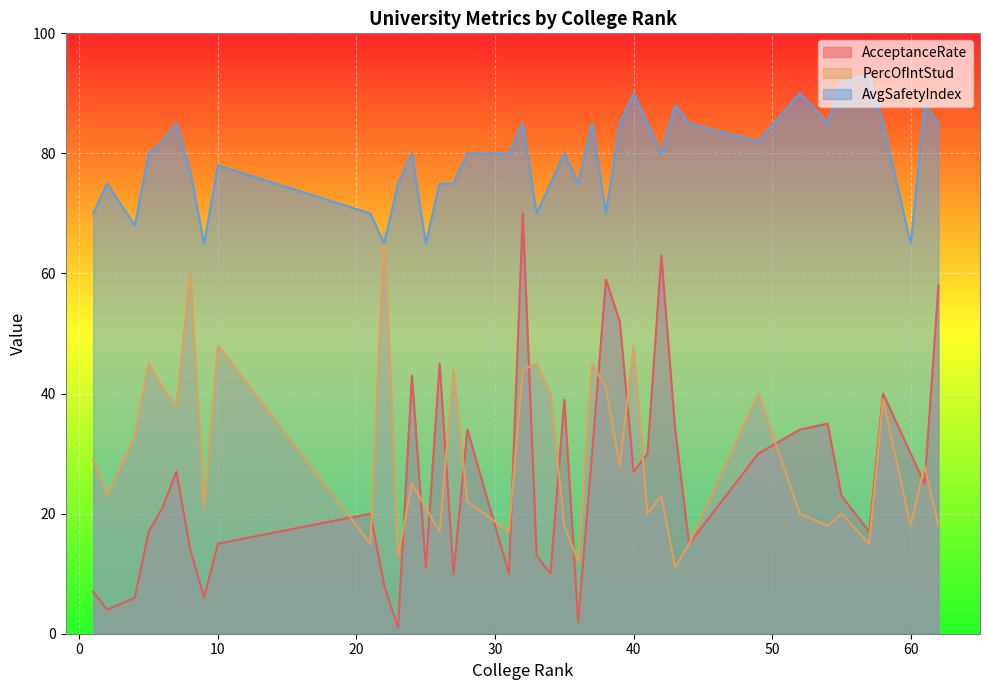

What is the smallest value displayed?

1